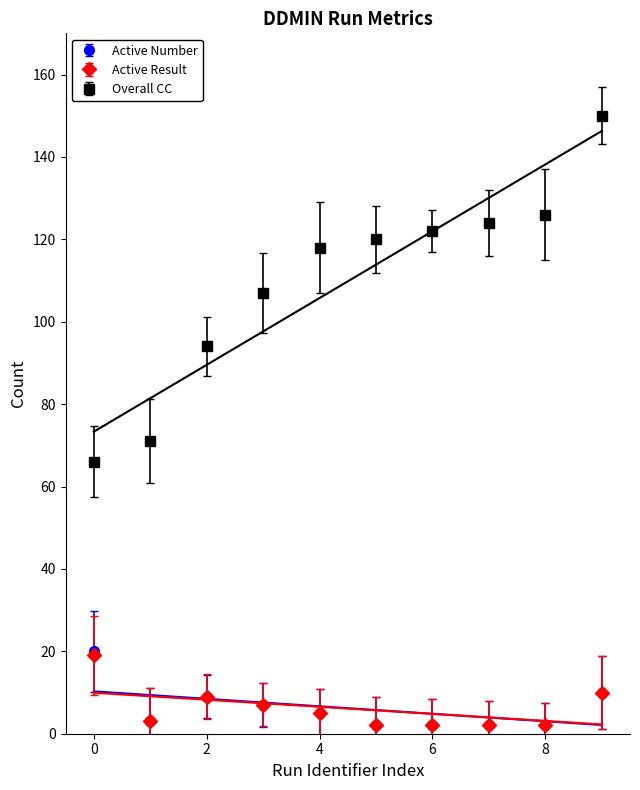

True or false: Active Result has more than 0 points higher than both neighbors.

True